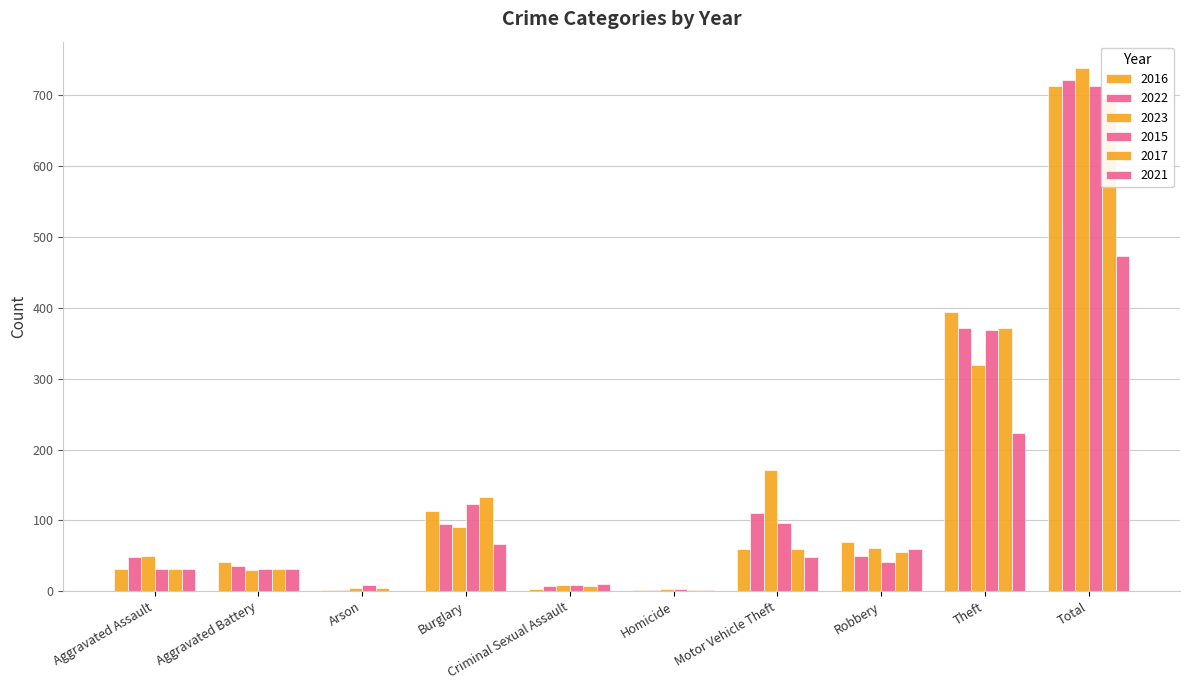

Where does the 2023 series first go above 61?

Burglary